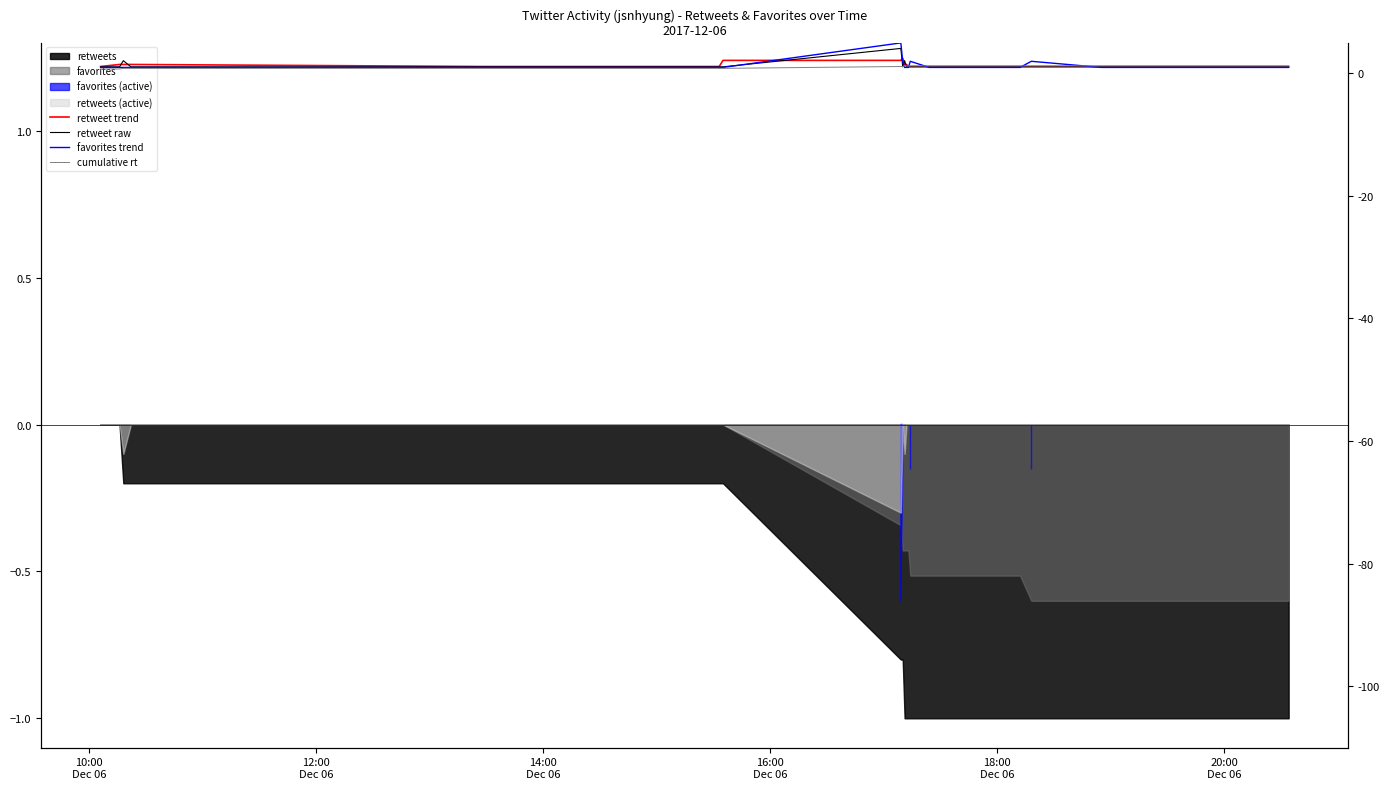

The retweet trend series shows 0.3 at 18. True or false?

False